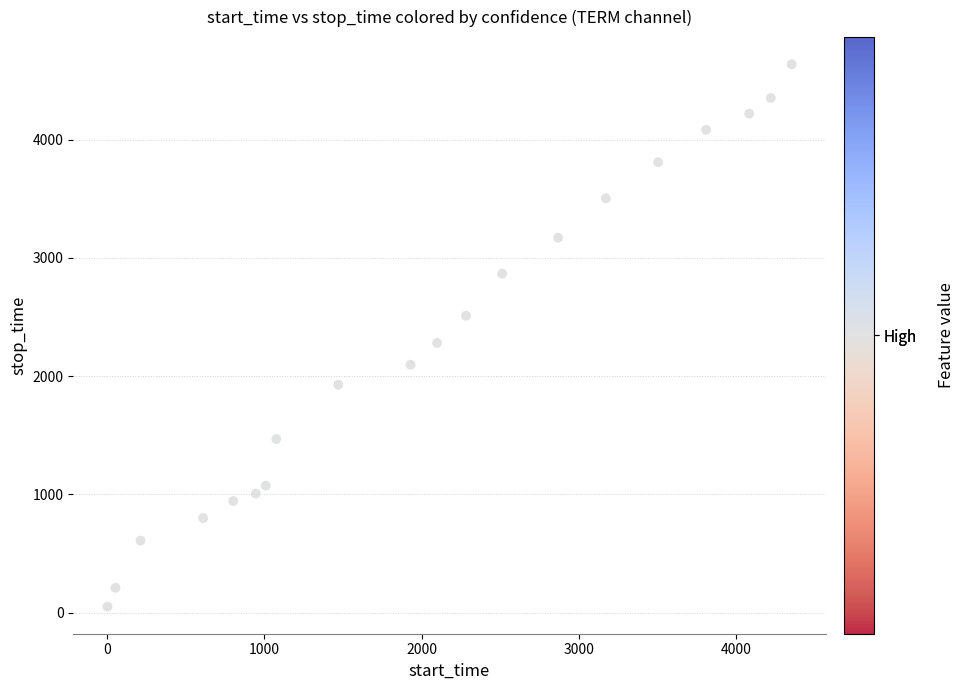

What is the range of Y values (max minus min)?

4587